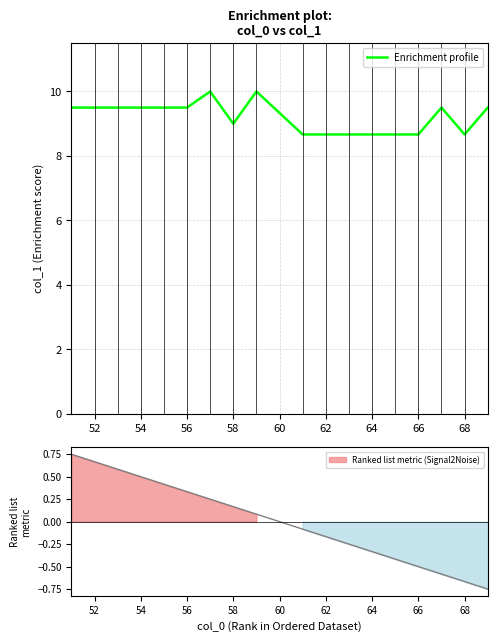

The value of Enrichment profile at 54 is 9.5. True or false?

True